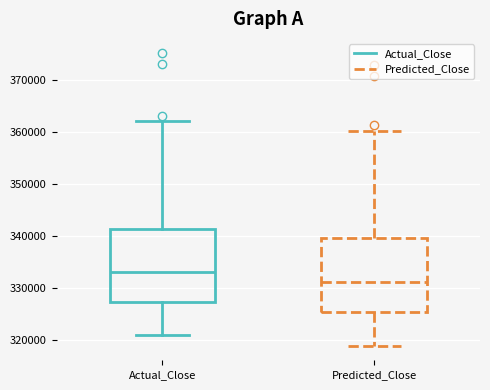

Where does the median line of the box for Predicted_Close sit on the y-axis? The values are not printed on the chart, so give them approximately, as read against the axis.

331000